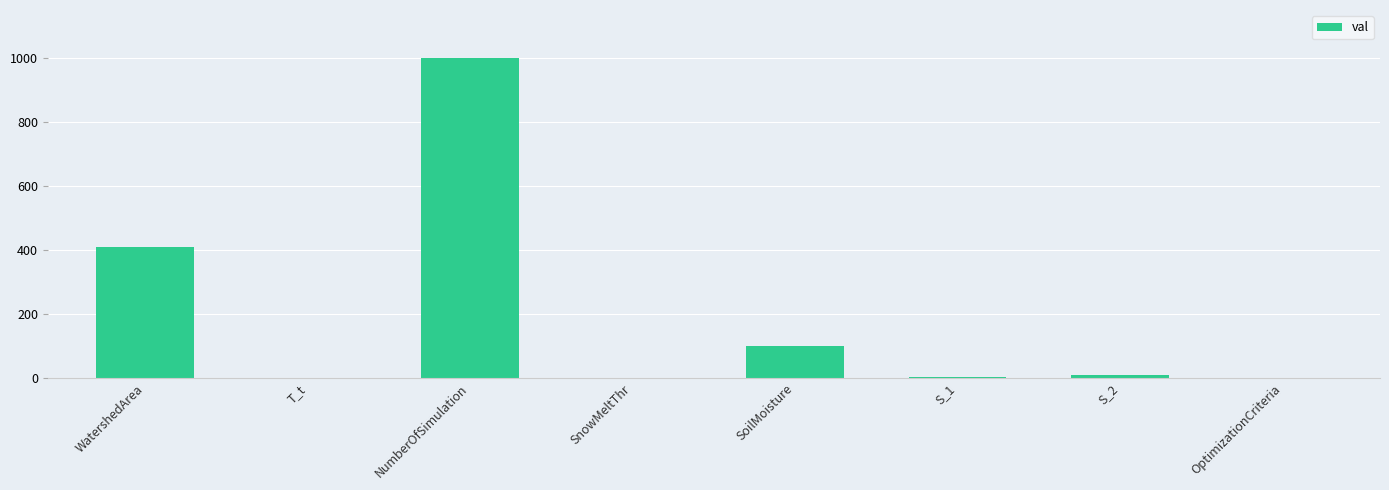

What is the sum of all values?

1524